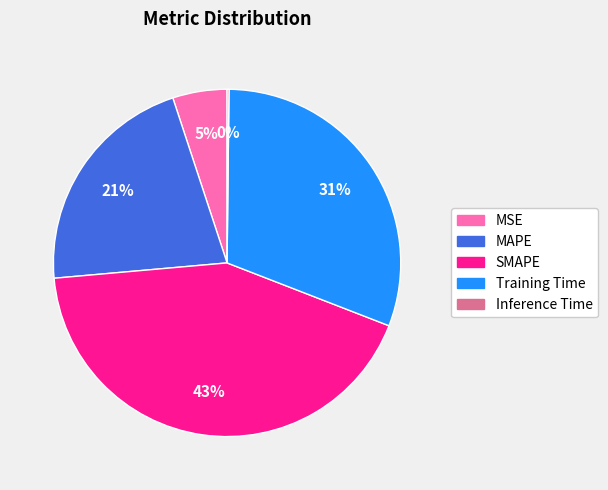

What is the ratio of the value at SMAPE to the value at Training Time?

1.4